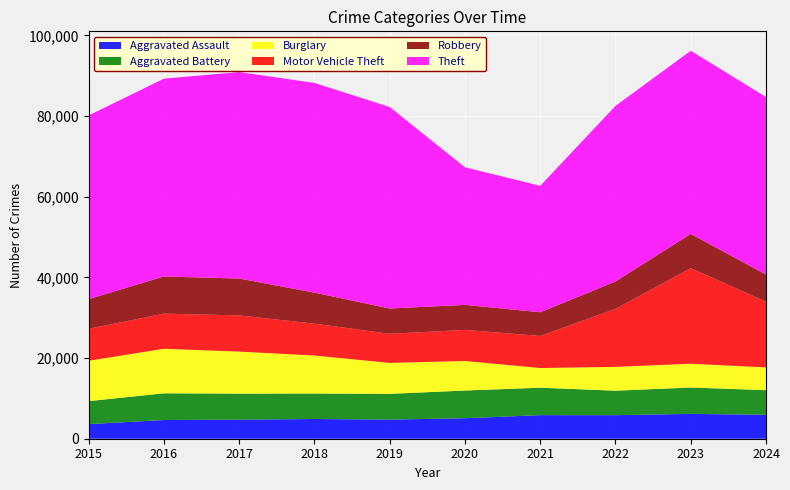

Reading right to left, list all the values displayed in this chart.

Aggravated Assault: 2024=5934	2023=6159	2022=5838	2021=5846	2020=5082	2019=4744	2018=4888	2017=4731	2016=4635	2015=3620
Aggravated Battery: 2024=6104	2023=6540	2022=6071	2021=6805	2020=6868	2019=6381	2018=6317	2017=6454	2016=6628	2015=5702
Burglary: 2024=5648	2023=5892	2022=5906	2021=4879	2020=7325	2019=7677	2018=9423	2017=10419	2016=11038	2015=10011
Motor Vehicle Theft: 2024=16299	2023=23698	2022=14360	2021=7957	2020=7707	2019=7206	2018=7908	2017=8965	2016=8712	2015=7916
Robbery: 2024=6712	2023=8500	2022=6812	2021=5876	2020=6207	2019=6279	2018=7690	2017=9147	2016=9218	2015=7364
Theft: 2024=44033	2023=45411	2022=43535	2021=31350	2020=34113	2019=49973	2018=51995	2017=51190	2016=49049	2015=45554